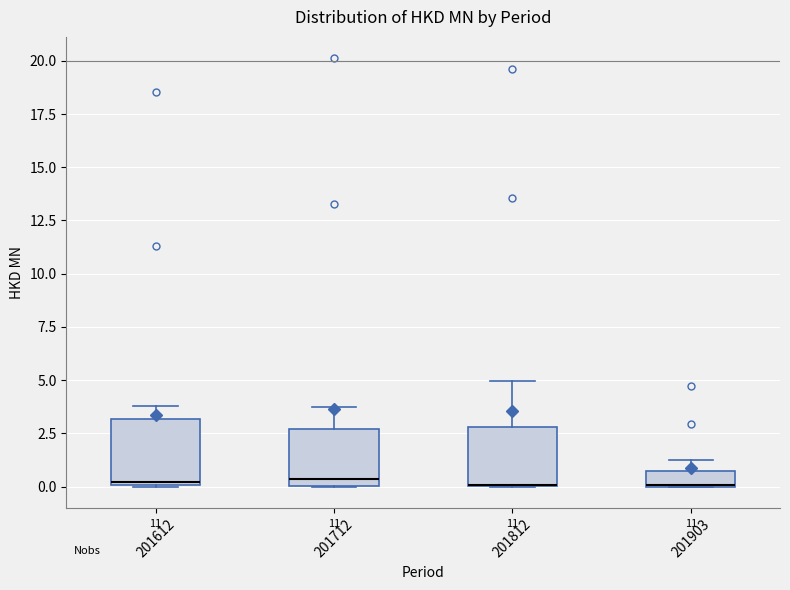

Where does the median line of the box at x = 201712 sit on the y-axis? The values are not printed on the chart, so give them approximately, as read against the axis.

0.5